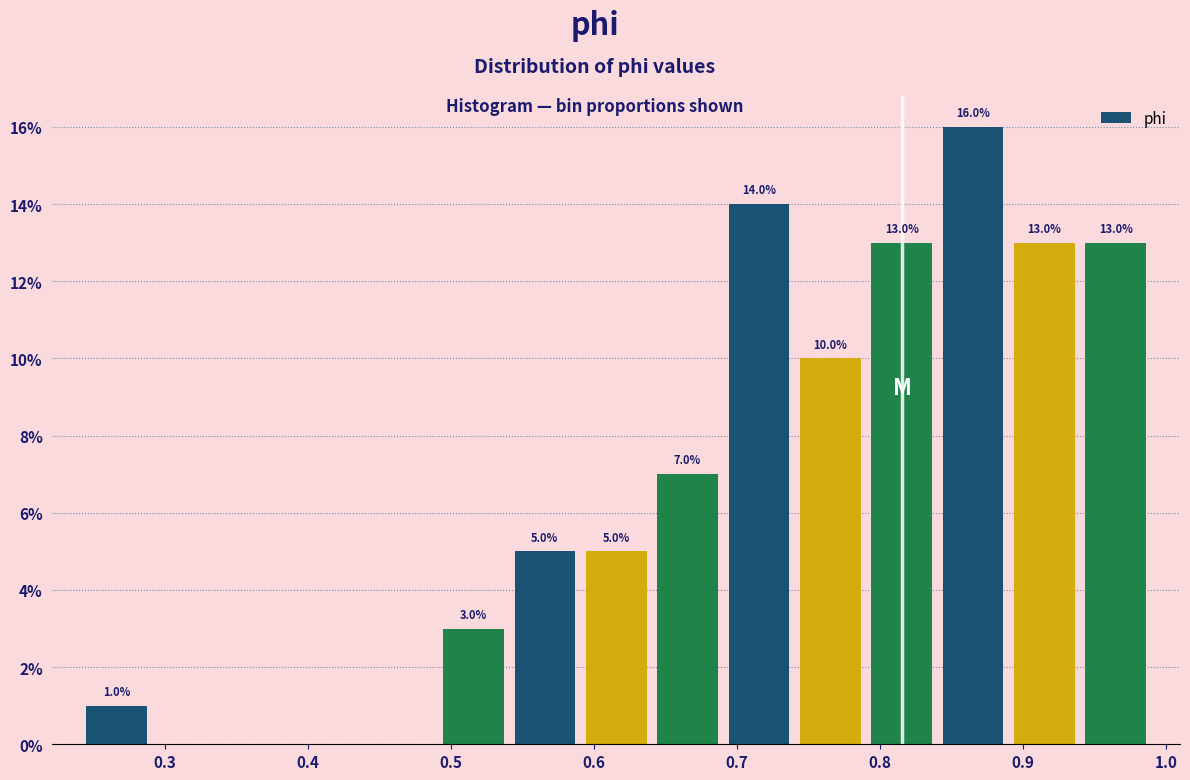

Over which range of the x-axis is the bar tallest?

0.84 to 0.89